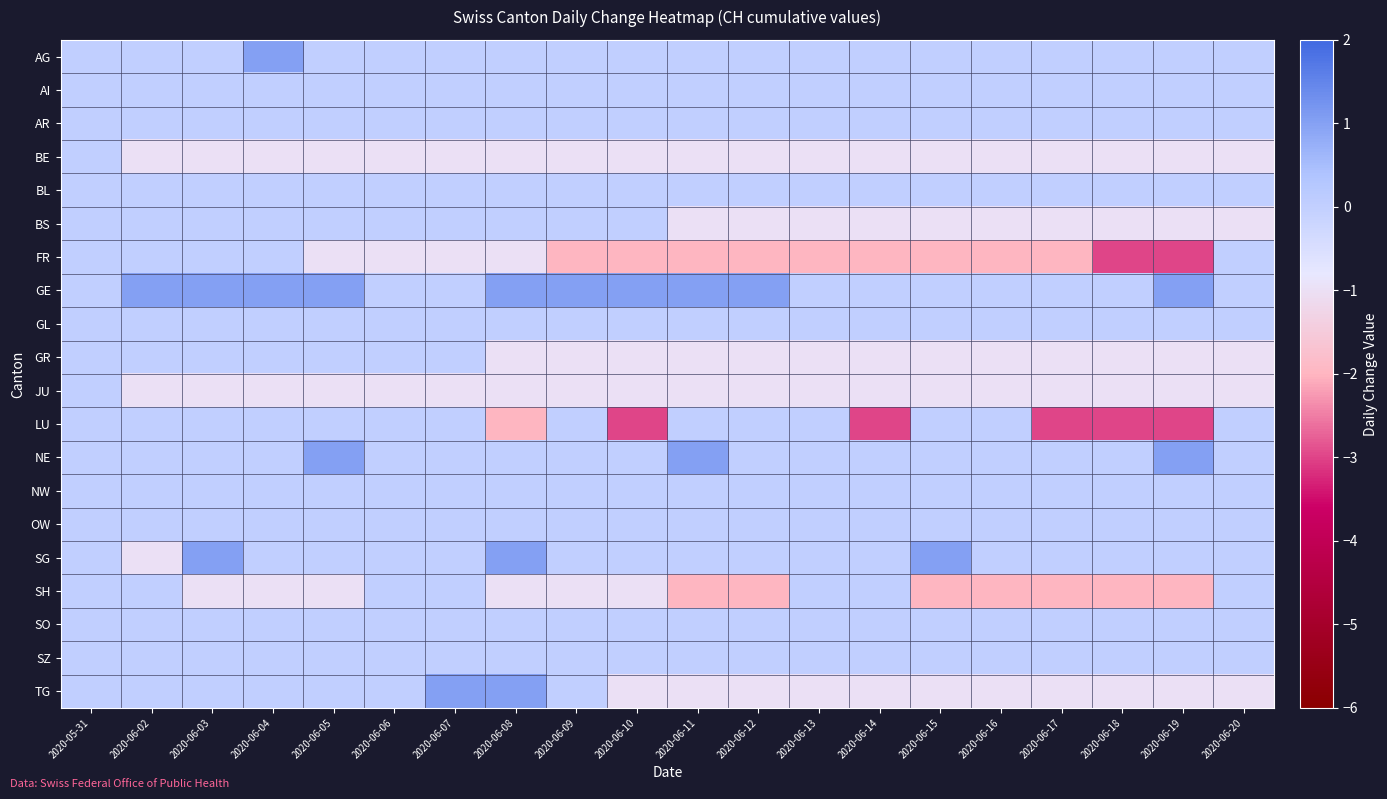

Reading left to right, extract all data points from this chart.

AG: 2020-05-31=0	2020-06-02=0	2020-06-03=0	2020-06-04=1	2020-06-05=0	2020-06-06=0	2020-06-07=0	2020-06-08=0	2020-06-09=0	2020-06-10=0	2020-06-11=0	2020-06-12=0	2020-06-13=0	2020-06-14=0	2020-06-15=0	2020-06-16=0	2020-06-17=0	2020-06-18=0	2020-06-19=0	2020-06-20=0
AI: 2020-05-31=0	2020-06-02=0	2020-06-03=0	2020-06-04=0	2020-06-05=0	2020-06-06=0	2020-06-07=0	2020-06-08=0	2020-06-09=0	2020-06-10=0	2020-06-11=0	2020-06-12=0	2020-06-13=0	2020-06-14=0	2020-06-15=0	2020-06-16=0	2020-06-17=0	2020-06-18=0	2020-06-19=0	2020-06-20=0
AR: 2020-05-31=0	2020-06-02=0	2020-06-03=0	2020-06-04=0	2020-06-05=0	2020-06-06=0	2020-06-07=0	2020-06-08=0	2020-06-09=0	2020-06-10=0	2020-06-11=0	2020-06-12=0	2020-06-13=0	2020-06-14=0	2020-06-15=0	2020-06-16=0	2020-06-17=0	2020-06-18=0	2020-06-19=0	2020-06-20=0
BE: 2020-05-31=0	2020-06-02=-1	2020-06-03=-1	2020-06-04=-1	2020-06-05=-1	2020-06-06=-1	2020-06-07=-1	2020-06-08=-1	2020-06-09=-1	2020-06-10=-1	2020-06-11=-1	2020-06-12=-1	2020-06-13=-1	2020-06-14=-1	2020-06-15=-1	2020-06-16=-1	2020-06-17=-1	2020-06-18=-1	2020-06-19=-1	2020-06-20=-1
BL: 2020-05-31=0	2020-06-02=0	2020-06-03=0	2020-06-04=0	2020-06-05=0	2020-06-06=0	2020-06-07=0	2020-06-08=0	2020-06-09=0	2020-06-10=0	2020-06-11=0	2020-06-12=0	2020-06-13=0	2020-06-14=0	2020-06-15=0	2020-06-16=0	2020-06-17=0	2020-06-18=0	2020-06-19=0	2020-06-20=0
BS: 2020-05-31=0	2020-06-02=0	2020-06-03=0	2020-06-04=0	2020-06-05=0	2020-06-06=0	2020-06-07=0	2020-06-08=0	2020-06-09=0	2020-06-10=0	2020-06-11=-1	2020-06-12=-1	2020-06-13=-1	2020-06-14=-1	2020-06-15=-1	2020-06-16=-1	2020-06-17=-1	2020-06-18=-1	2020-06-19=-1	2020-06-20=-1
FR: 2020-05-31=0	2020-06-02=0	2020-06-03=0	2020-06-04=0	2020-06-05=-1	2020-06-06=-1	2020-06-07=-1	2020-06-08=-1	2020-06-09=-2	2020-06-10=-2	2020-06-11=-2	2020-06-12=-2	2020-06-13=-2	2020-06-14=-2	2020-06-15=-2	2020-06-16=-2	2020-06-17=-2	2020-06-18=-3	2020-06-19=-3	2020-06-20=0
GE: 2020-05-31=0	2020-06-02=1	2020-06-03=1	2020-06-04=1	2020-06-05=1	2020-06-06=0	2020-06-07=0	2020-06-08=1	2020-06-09=1	2020-06-10=1	2020-06-11=1	2020-06-12=1	2020-06-13=0	2020-06-14=0	2020-06-15=0	2020-06-16=0	2020-06-17=0	2020-06-18=0	2020-06-19=1	2020-06-20=0
GL: 2020-05-31=0	2020-06-02=0	2020-06-03=0	2020-06-04=0	2020-06-05=0	2020-06-06=0	2020-06-07=0	2020-06-08=0	2020-06-09=0	2020-06-10=0	2020-06-11=0	2020-06-12=0	2020-06-13=0	2020-06-14=0	2020-06-15=0	2020-06-16=0	2020-06-17=0	2020-06-18=0	2020-06-19=0	2020-06-20=0
GR: 2020-05-31=0	2020-06-02=0	2020-06-03=0	2020-06-04=0	2020-06-05=0	2020-06-06=0	2020-06-07=0	2020-06-08=-1	2020-06-09=-1	2020-06-10=-1	2020-06-11=-1	2020-06-12=-1	2020-06-13=-1	2020-06-14=-1	2020-06-15=-1	2020-06-16=-1	2020-06-17=-1	2020-06-18=-1	2020-06-19=-1	2020-06-20=-1
JU: 2020-05-31=0	2020-06-02=-1	2020-06-03=-1	2020-06-04=-1	2020-06-05=-1	2020-06-06=-1	2020-06-07=-1	2020-06-08=-1	2020-06-09=-1	2020-06-10=-1	2020-06-11=-1	2020-06-12=-1	2020-06-13=-1	2020-06-14=-1	2020-06-15=-1	2020-06-16=-1	2020-06-17=-1	2020-06-18=-1	2020-06-19=-1	2020-06-20=-1
LU: 2020-05-31=0	2020-06-02=0	2020-06-03=0	2020-06-04=0	2020-06-05=0	2020-06-06=0	2020-06-07=0	2020-06-08=-2	2020-06-09=0	2020-06-10=-3	2020-06-11=0	2020-06-12=0	2020-06-13=0	2020-06-14=-3	2020-06-15=0	2020-06-16=0	2020-06-17=-3	2020-06-18=-3	2020-06-19=-3	2020-06-20=0
NE: 2020-05-31=0	2020-06-02=0	2020-06-03=0	2020-06-04=0	2020-06-05=1	2020-06-06=0	2020-06-07=0	2020-06-08=0	2020-06-09=0	2020-06-10=0	2020-06-11=1	2020-06-12=0	2020-06-13=0	2020-06-14=0	2020-06-15=0	2020-06-16=0	2020-06-17=0	2020-06-18=0	2020-06-19=1	2020-06-20=0
NW: 2020-05-31=0	2020-06-02=0	2020-06-03=0	2020-06-04=0	2020-06-05=0	2020-06-06=0	2020-06-07=0	2020-06-08=0	2020-06-09=0	2020-06-10=0	2020-06-11=0	2020-06-12=0	2020-06-13=0	2020-06-14=0	2020-06-15=0	2020-06-16=0	2020-06-17=0	2020-06-18=0	2020-06-19=0	2020-06-20=0
OW: 2020-05-31=0	2020-06-02=0	2020-06-03=0	2020-06-04=0	2020-06-05=0	2020-06-06=0	2020-06-07=0	2020-06-08=0	2020-06-09=0	2020-06-10=0	2020-06-11=0	2020-06-12=0	2020-06-13=0	2020-06-14=0	2020-06-15=0	2020-06-16=0	2020-06-17=0	2020-06-18=0	2020-06-19=0	2020-06-20=0
SG: 2020-05-31=0	2020-06-02=-1	2020-06-03=1	2020-06-04=0	2020-06-05=0	2020-06-06=0	2020-06-07=0	2020-06-08=1	2020-06-09=0	2020-06-10=0	2020-06-11=0	2020-06-12=0	2020-06-13=0	2020-06-14=0	2020-06-15=1	2020-06-16=0	2020-06-17=0	2020-06-18=0	2020-06-19=0	2020-06-20=0
SH: 2020-05-31=0	2020-06-02=0	2020-06-03=-1	2020-06-04=-1	2020-06-05=-1	2020-06-06=0	2020-06-07=0	2020-06-08=-1	2020-06-09=-1	2020-06-10=-1	2020-06-11=-2	2020-06-12=-2	2020-06-13=0	2020-06-14=0	2020-06-15=-2	2020-06-16=-2	2020-06-17=-2	2020-06-18=-2	2020-06-19=-2	2020-06-20=0
SO: 2020-05-31=0	2020-06-02=0	2020-06-03=0	2020-06-04=0	2020-06-05=0	2020-06-06=0	2020-06-07=0	2020-06-08=0	2020-06-09=0	2020-06-10=0	2020-06-11=0	2020-06-12=0	2020-06-13=0	2020-06-14=0	2020-06-15=0	2020-06-16=0	2020-06-17=0	2020-06-18=0	2020-06-19=0	2020-06-20=0
SZ: 2020-05-31=0	2020-06-02=0	2020-06-03=0	2020-06-04=0	2020-06-05=0	2020-06-06=0	2020-06-07=0	2020-06-08=0	2020-06-09=0	2020-06-10=0	2020-06-11=0	2020-06-12=0	2020-06-13=0	2020-06-14=0	2020-06-15=0	2020-06-16=0	2020-06-17=0	2020-06-18=0	2020-06-19=0	2020-06-20=0
TG: 2020-05-31=0	2020-06-02=0	2020-06-03=0	2020-06-04=0	2020-06-05=0	2020-06-06=0	2020-06-07=1	2020-06-08=1	2020-06-09=0	2020-06-10=-1	2020-06-11=-1	2020-06-12=-1	2020-06-13=-1	2020-06-14=-1	2020-06-15=-1	2020-06-16=-1	2020-06-17=-1	2020-06-18=-1	2020-06-19=-1	2020-06-20=-1